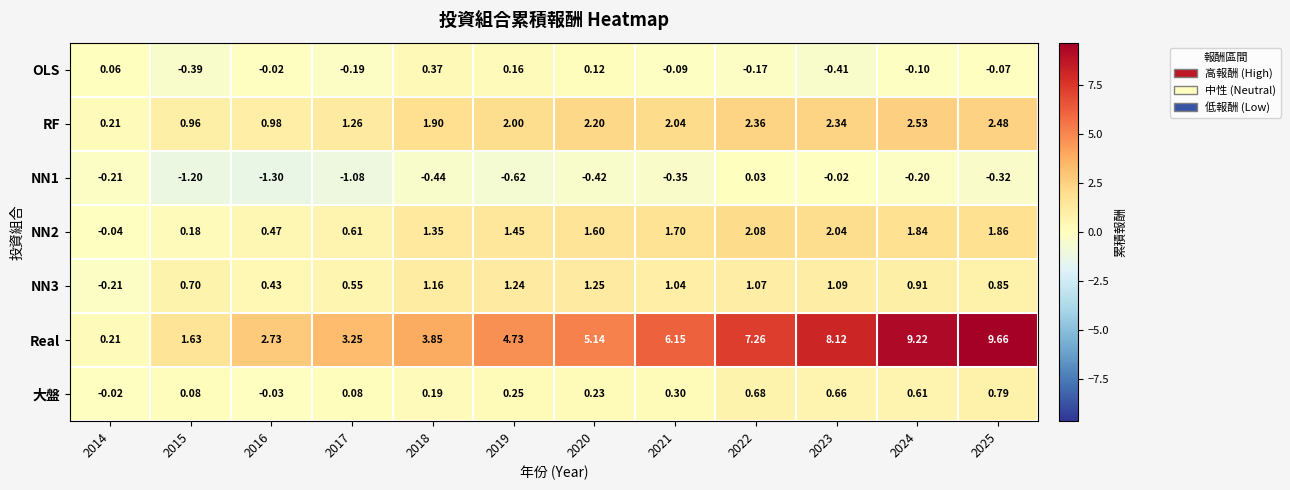

Which series has the widest spread of values?

Real